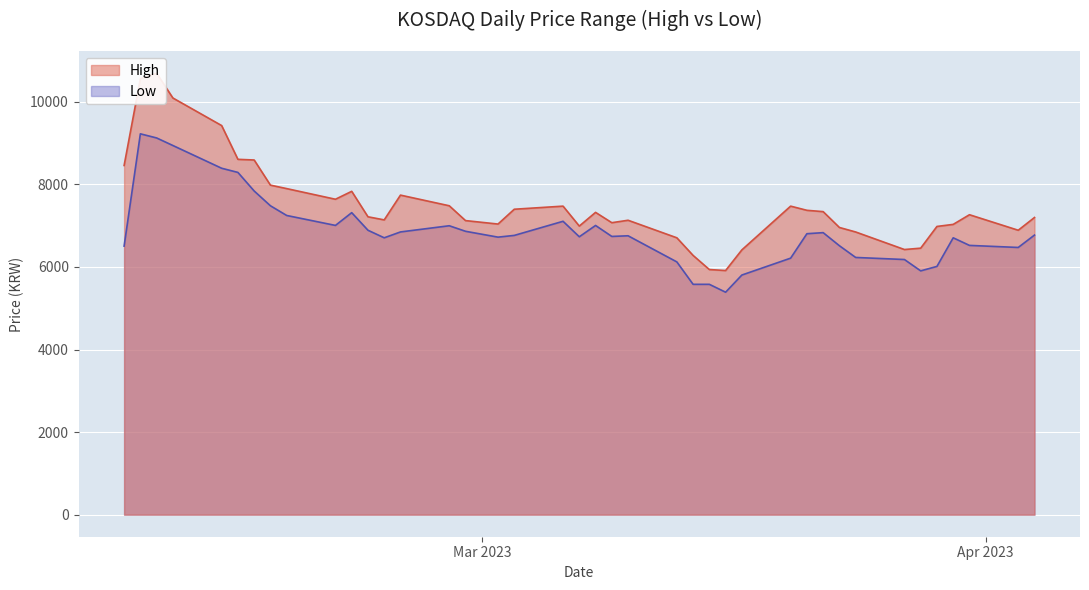

What is the value of the Low point at the 33rd from the left?

6231